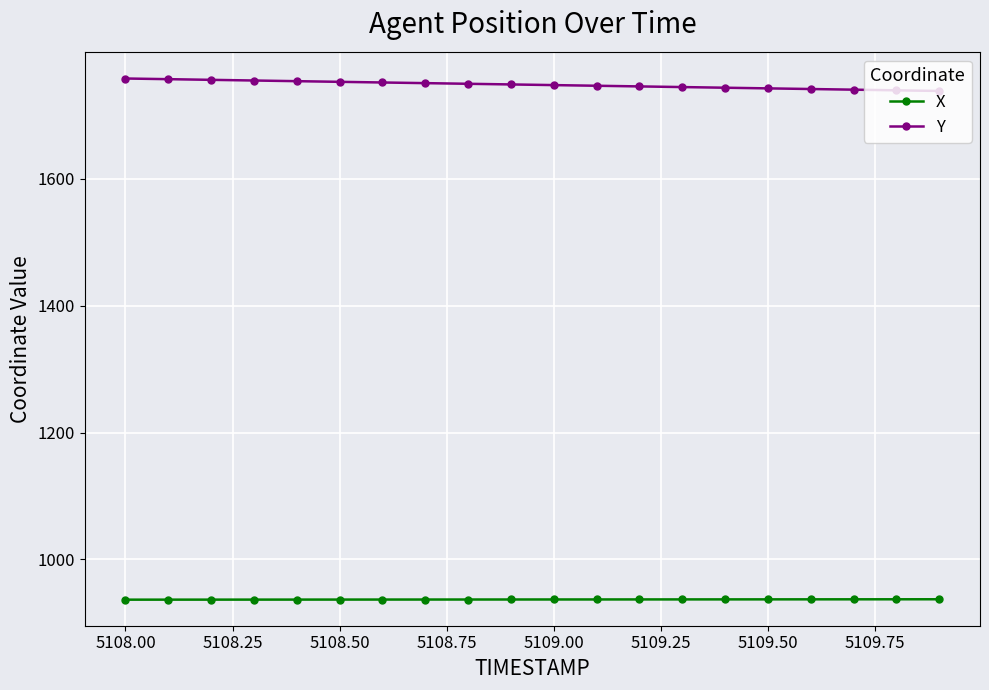

Which series has the largest total across all categories?

Y